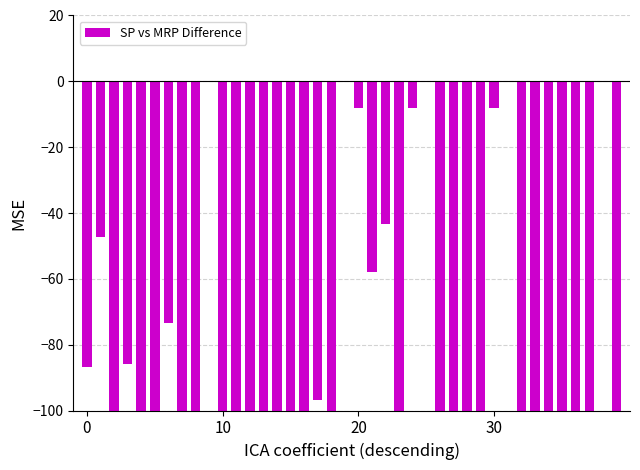

What is the sum of the values at 6 and 24?

-81.4